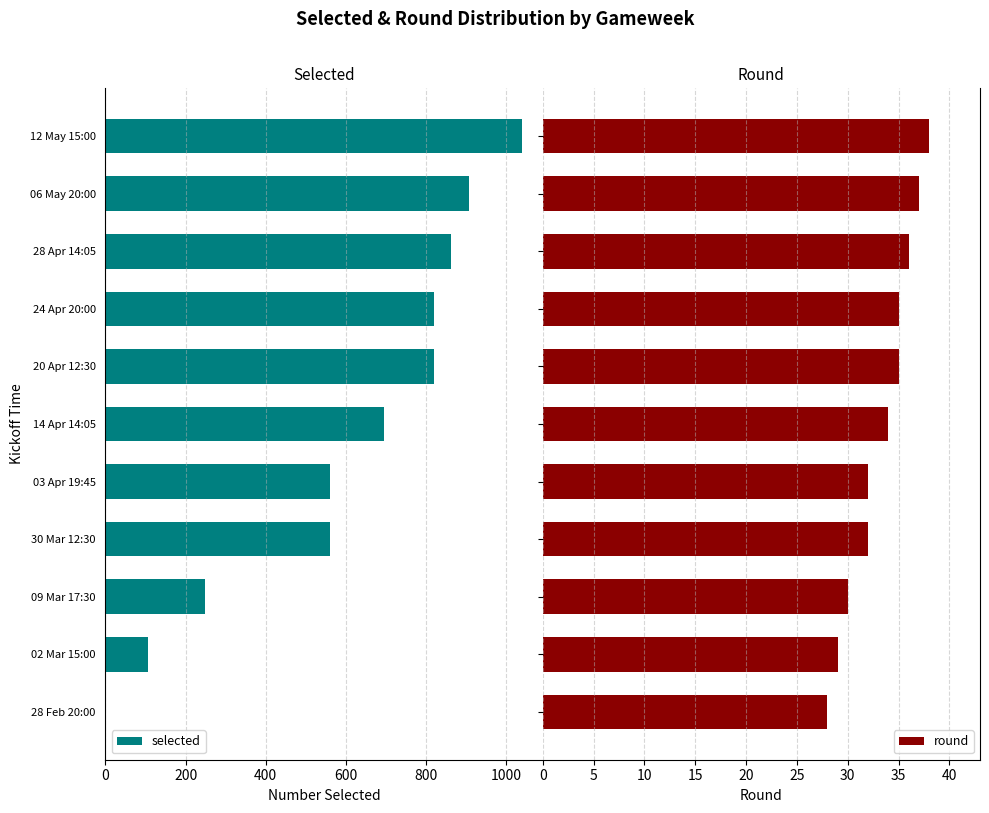

What is the maximum value for round?

38